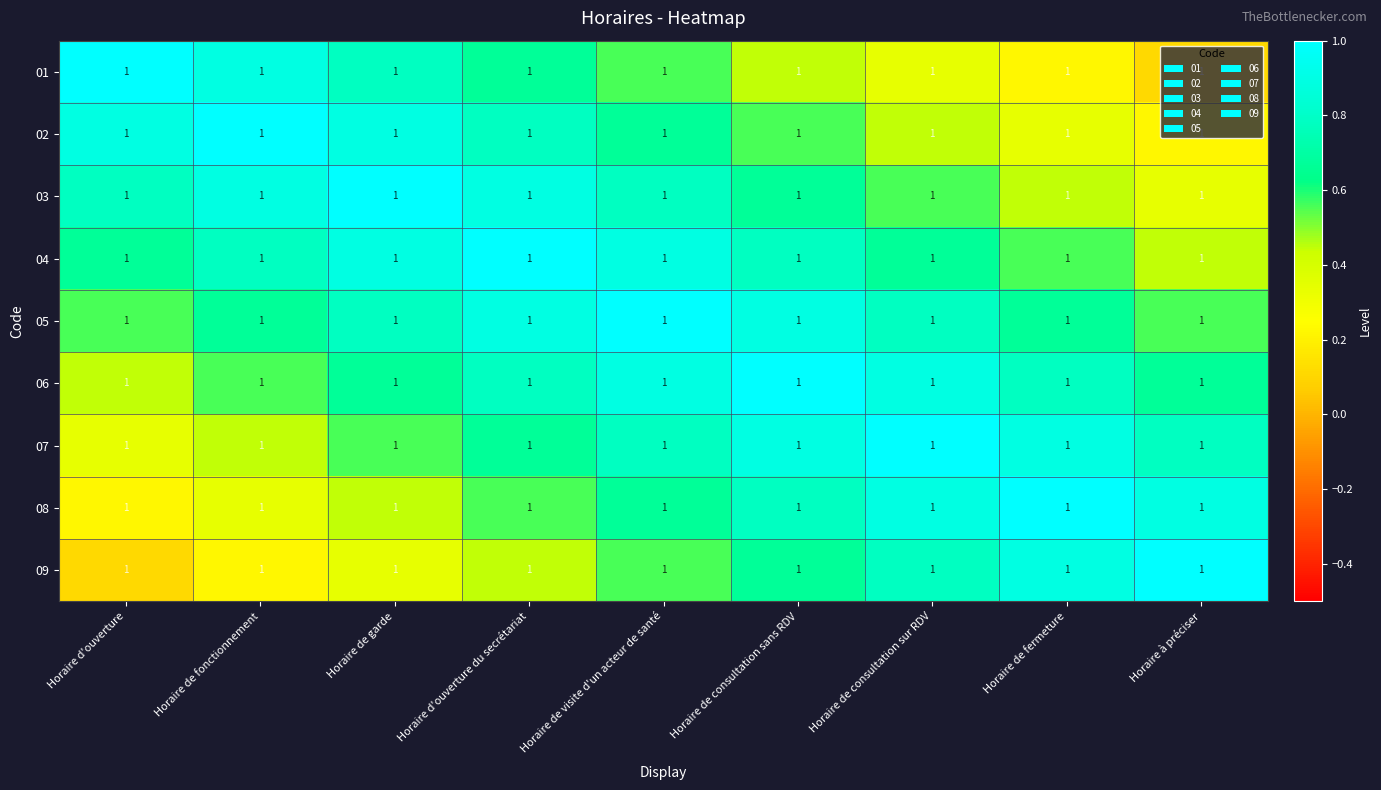

Which has a higher value, Horaire de garde or Horaire de consultation sans RDV?

Horaire de garde